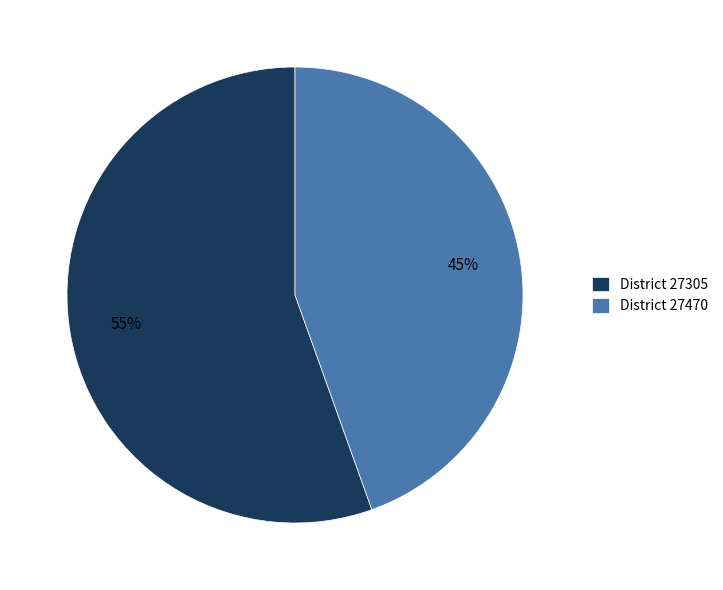

Which slice is the smallest?

District 27470